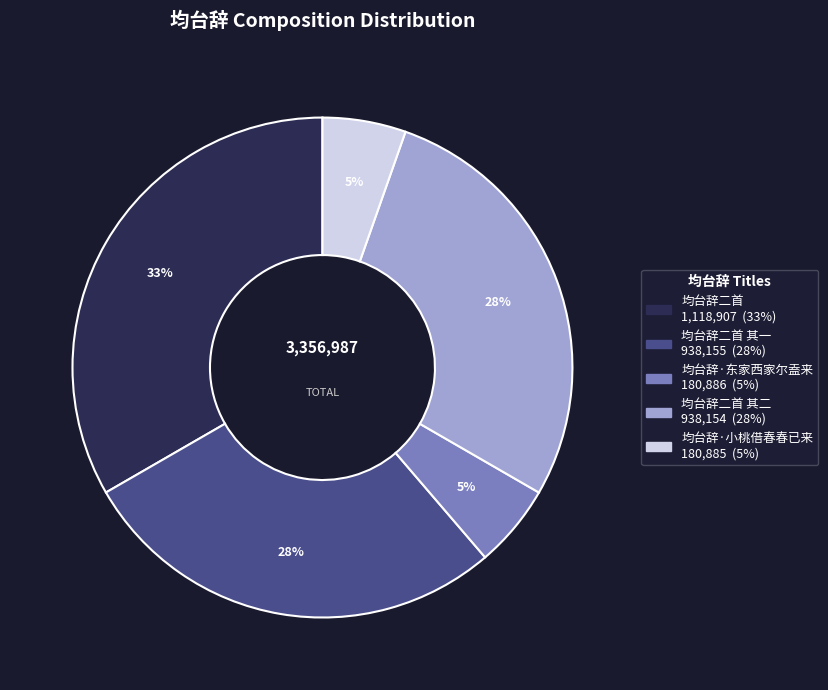

To the nearest percent, what is the average slice percentage?

20%